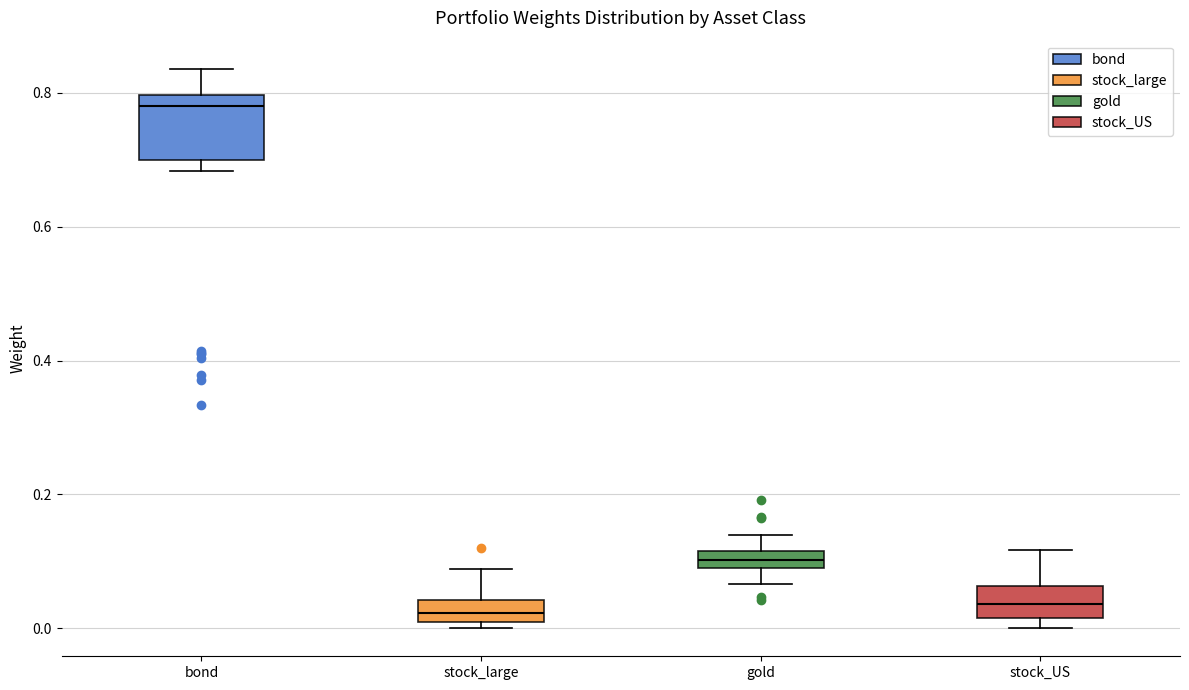

Where does the upper whisker of the box for bond end on the y-axis? The values are not printed on the chart, so give them approximately, as read against the axis.

0.84